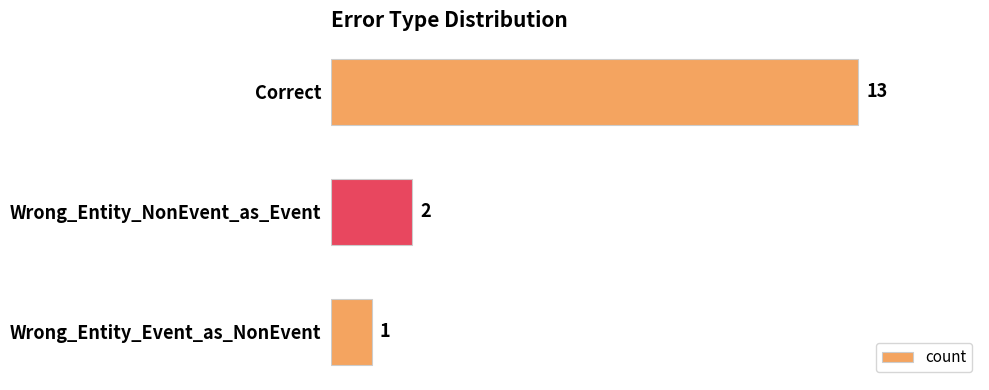

Rank the categories by value from lowest to highest.

Wrong_Entity_Event_as_NonEvent, Wrong_Entity_NonEvent_as_Event, Correct